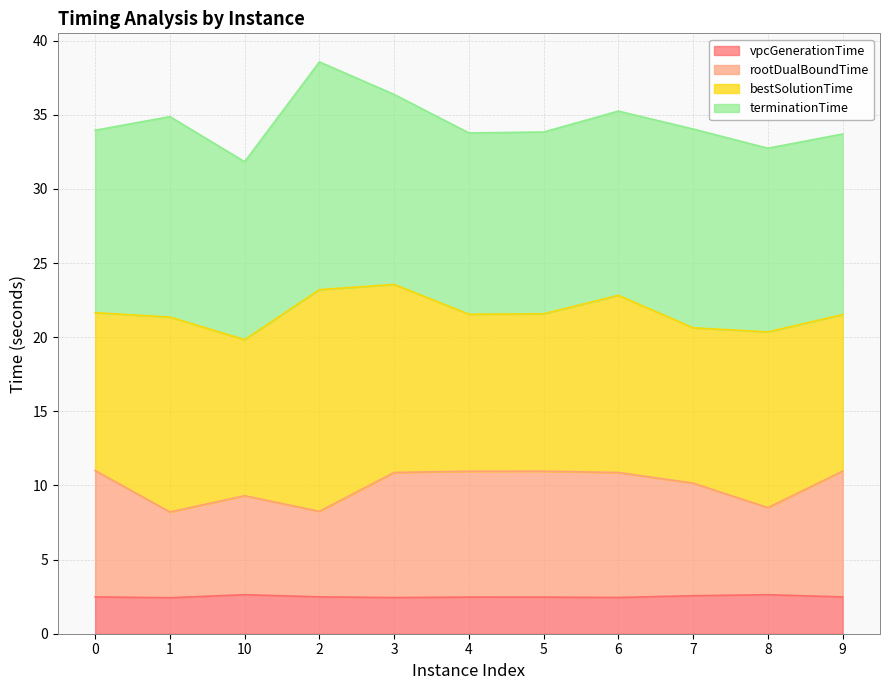

Is the value of rootDualBoundTime at 3 greater than the value of vpcGenerationTime at 7?

Yes